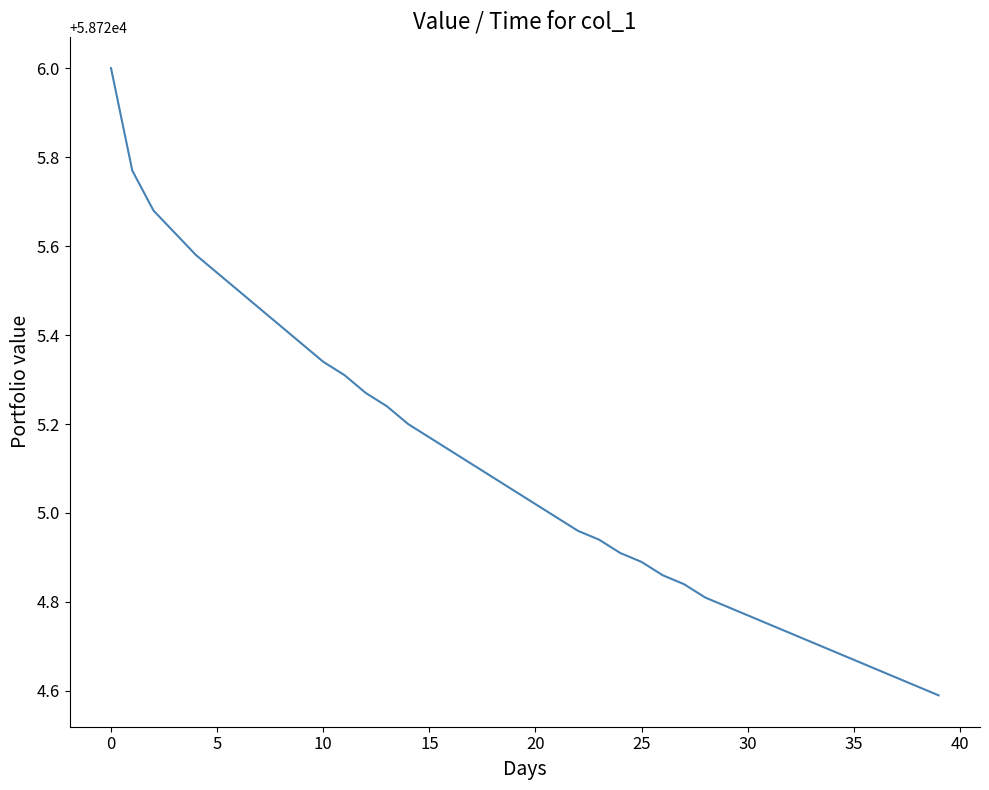

What is the maximum value shown in the chart?

58726.0